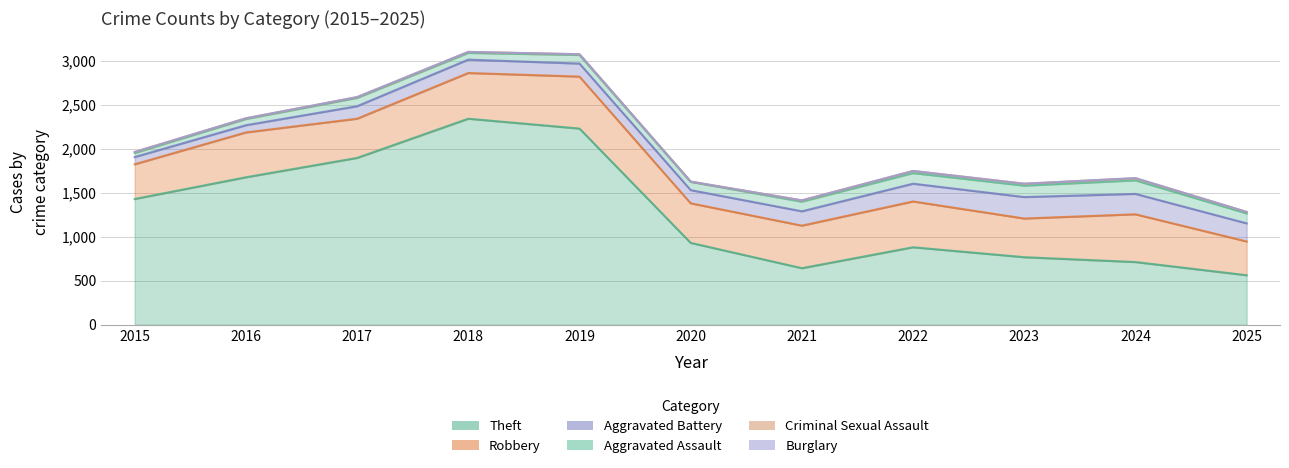

What is the difference between the Aggravated Battery values at 2025 and 2021?

43